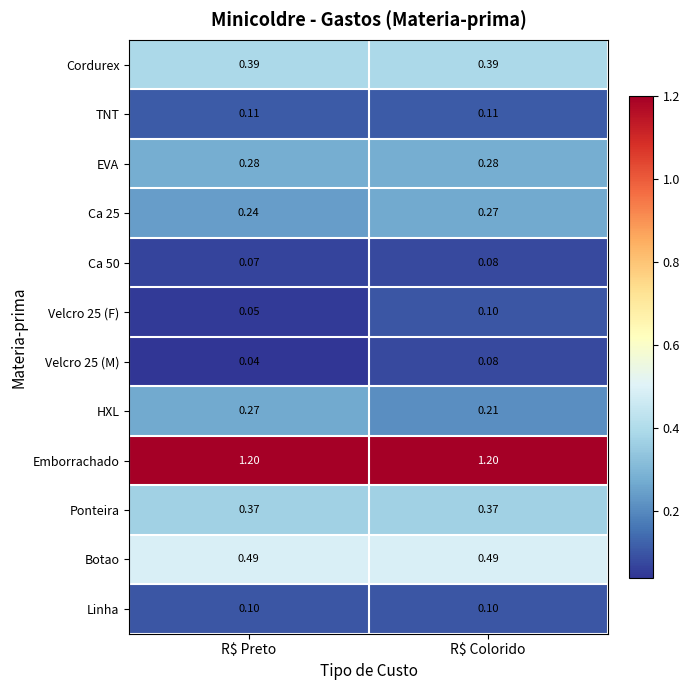

At which category is the sum across all series the highest?

R$ Colorido